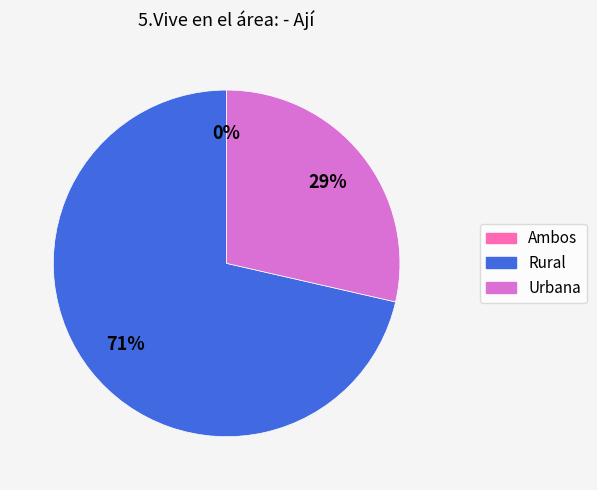

The Ambos slice represents 0% of the pie. True or false?

True